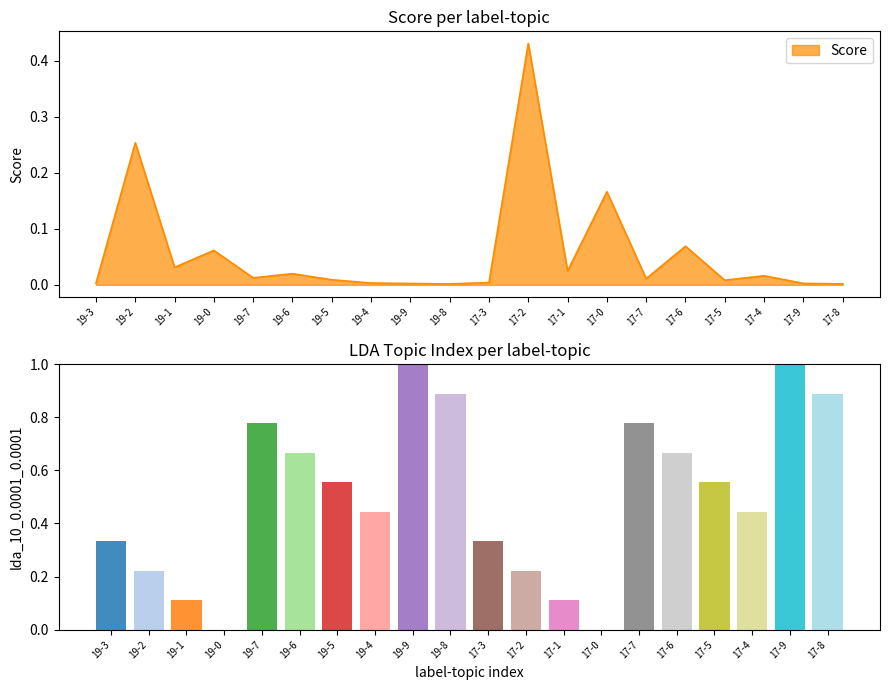

What is the difference between the maximum and minimum values?

0.4